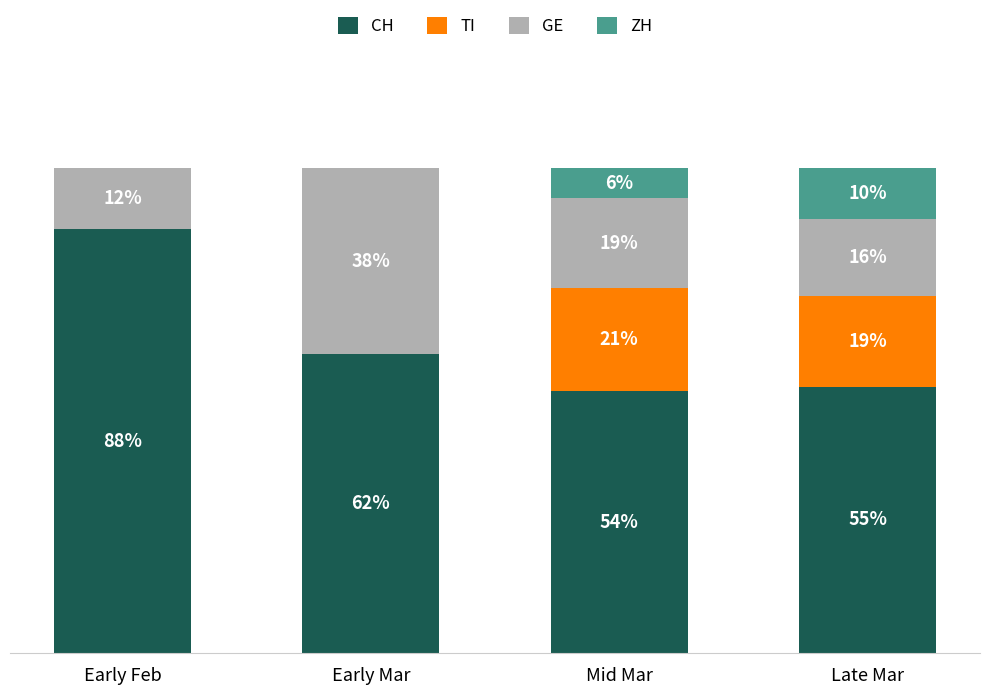

Rank the categories by ZH value from highest to lowest.

Late Mar, Mid Mar, Early Feb, Early Mar